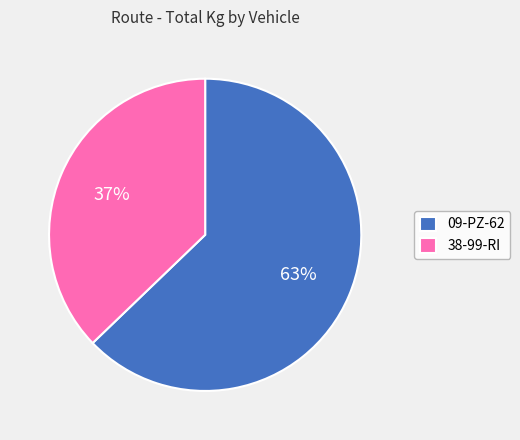

Is 09-PZ-62 the majority of the pie?

Yes